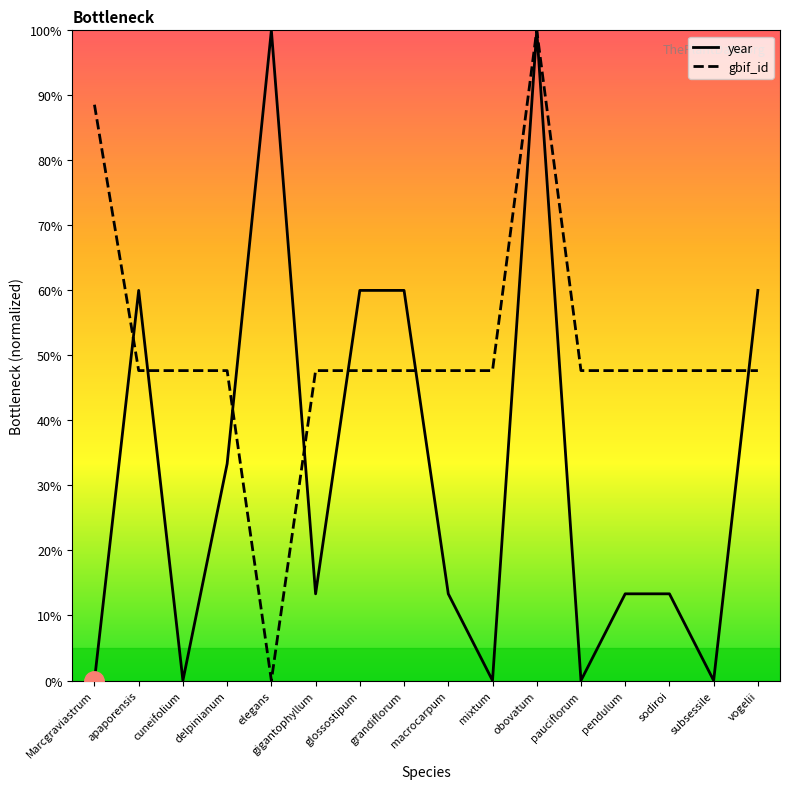

At which label is year closest to 50?

apaporensis